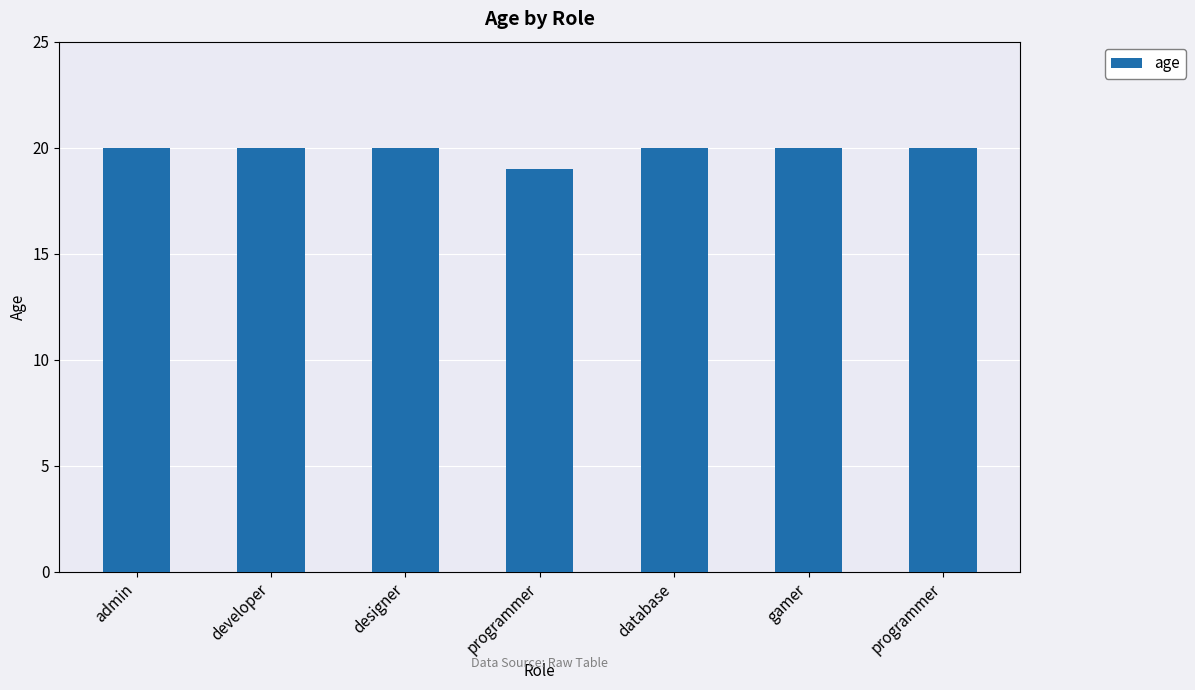

Which has a higher value, admin or programmer?

admin